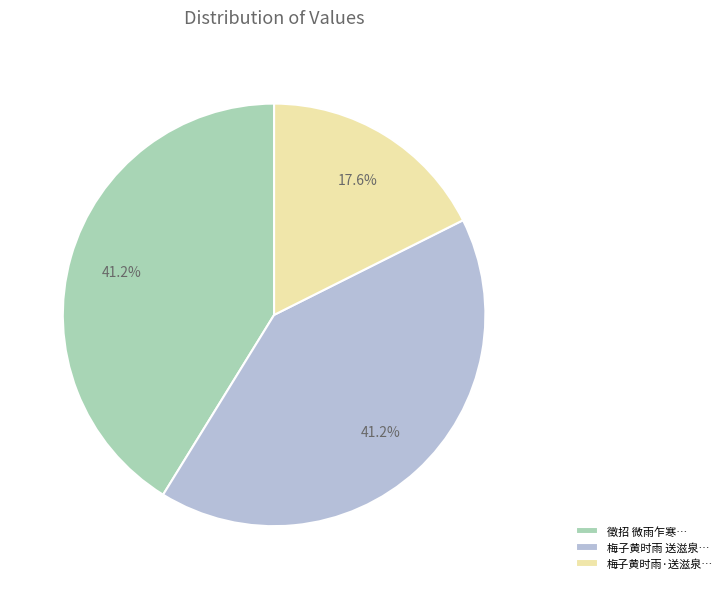

Is there a majority slice in this chart?

No